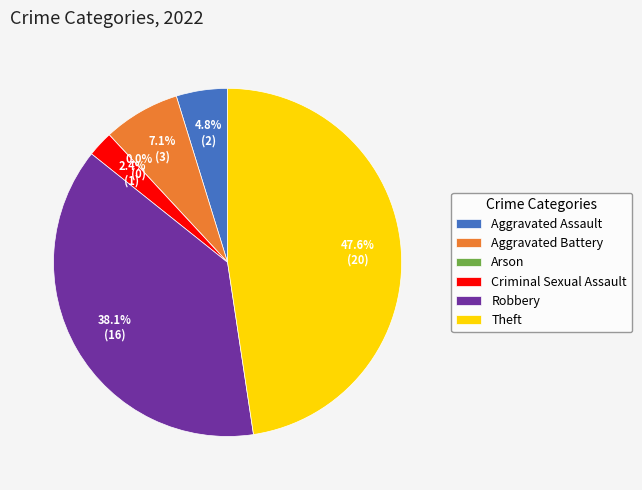

What is the change in value from Arson to Criminal Sexual Assault?

+1